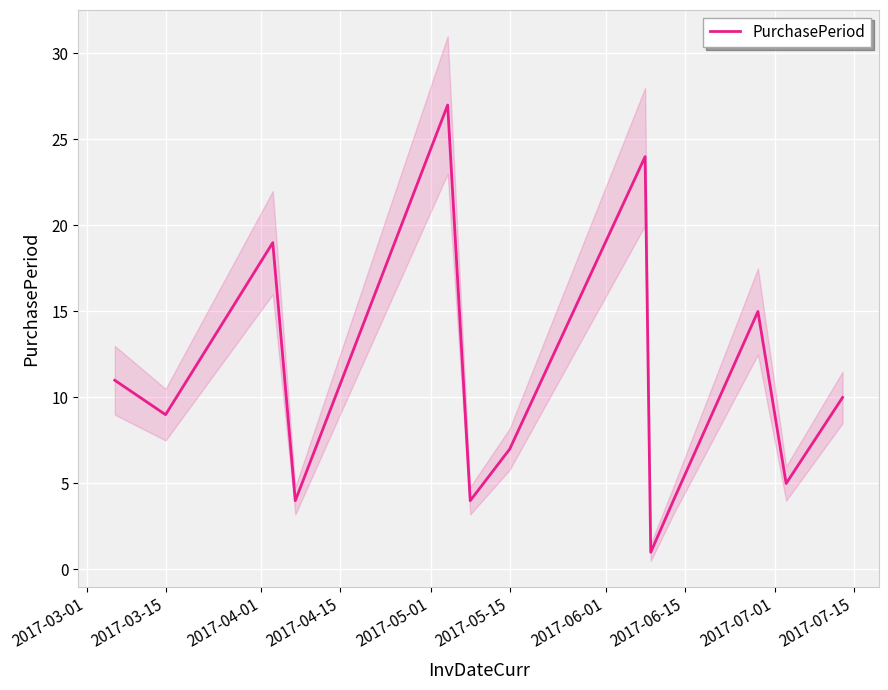

What is the greatest value displayed?

27